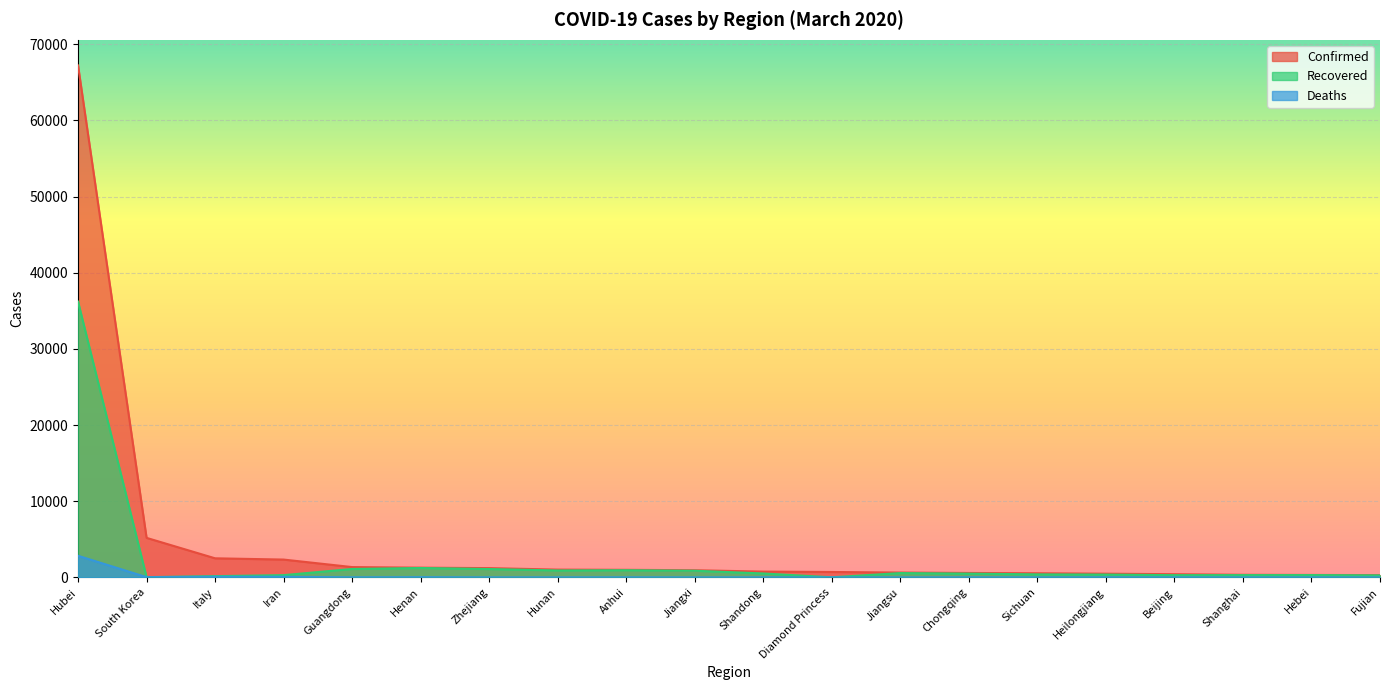

What value does the Deaths series have at Guangdong, to the nearest 10?

10